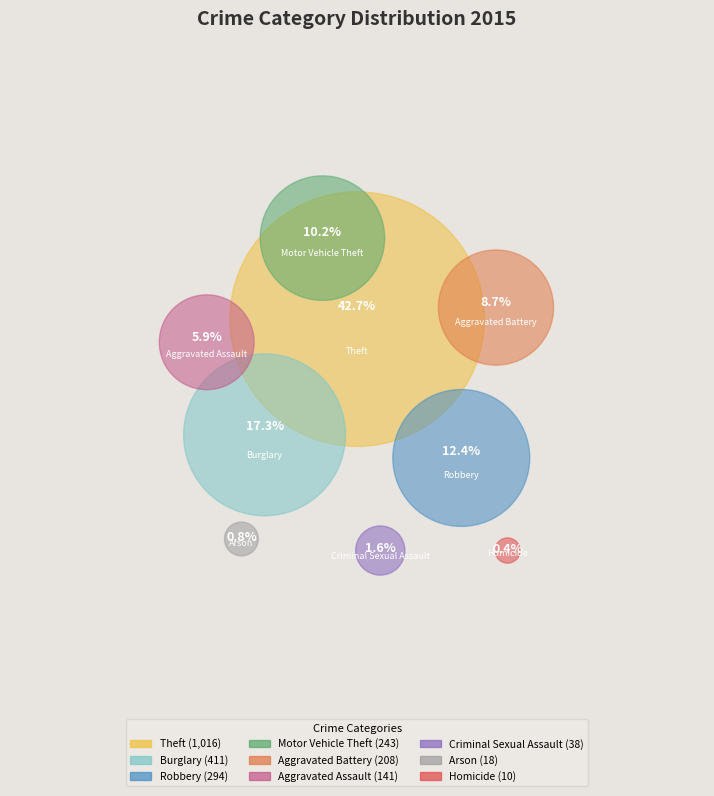

Which slice is the smallest?

Homicide